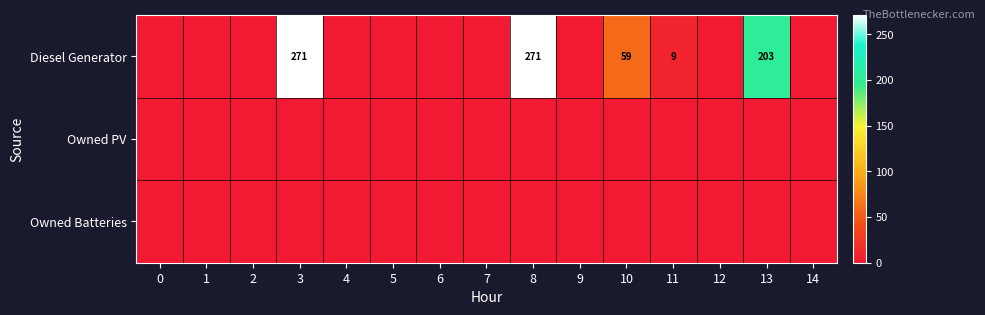

True or false: Diesel Generator has a value of 271 at 3.

True